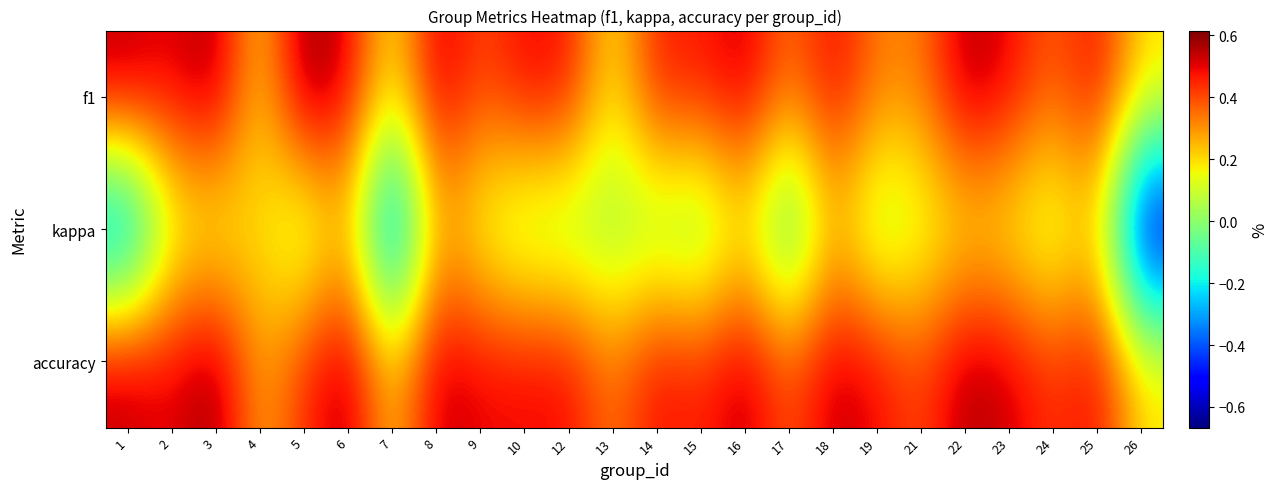

What is the total value across all series at 25?

1.2